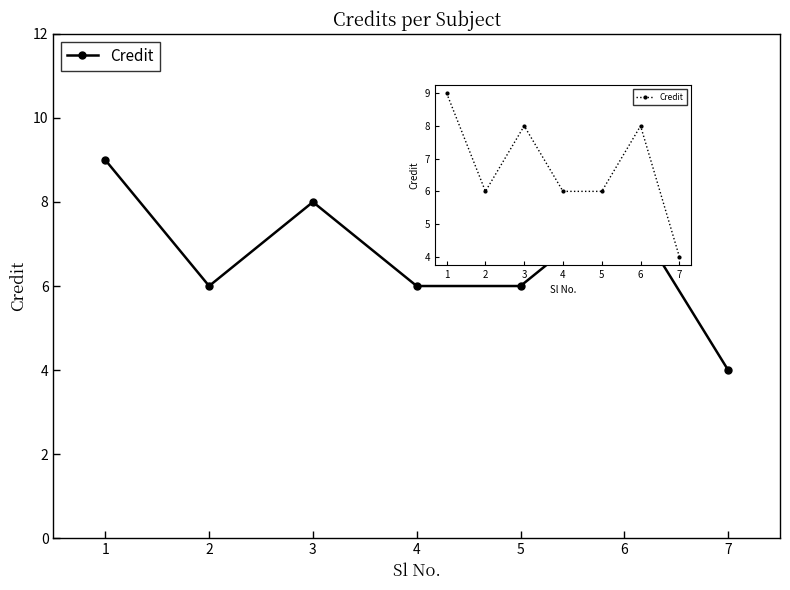

List the labels in order of value, smallest first.

7, 2, 4, 5, 3, 6, 1